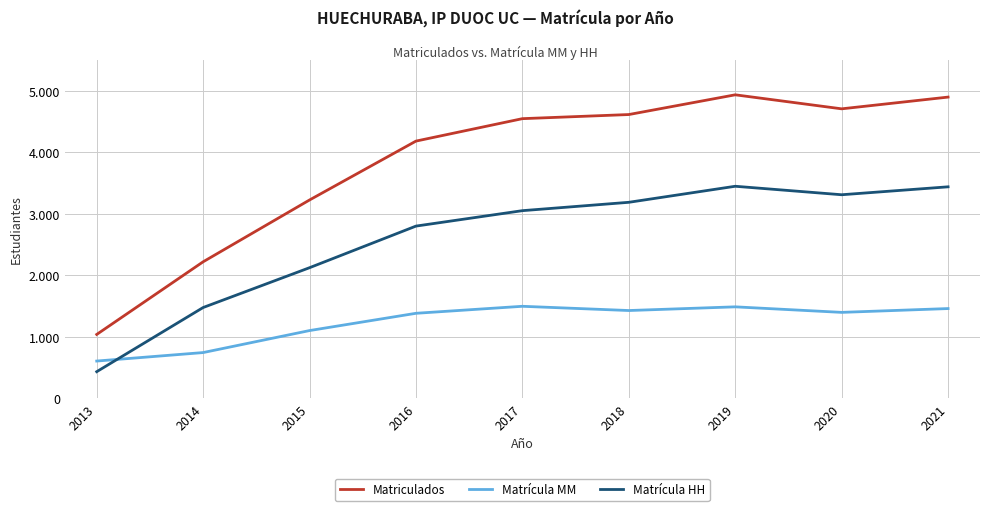

What is the value of the Matrícula MM point at the 9th from the left?

1460